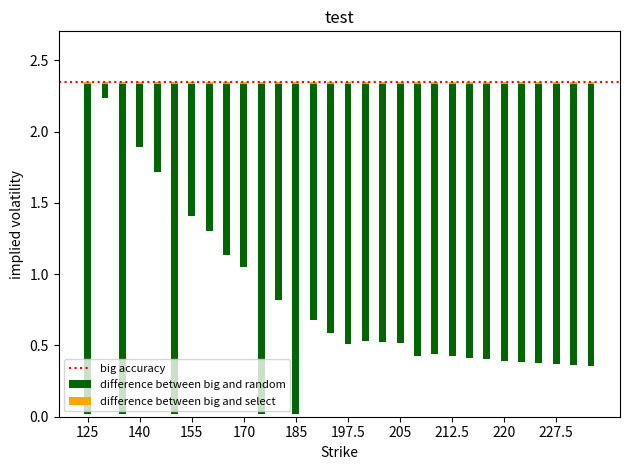

True or false: the data shows 1.3 at 155.

False